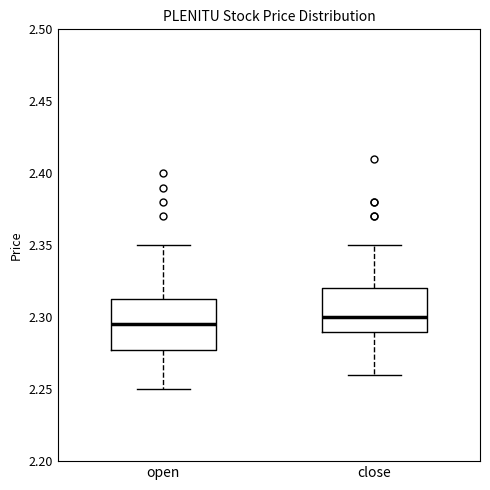

Reading left to right, transcribe this box plot: for each box, give where its median line is, the range the box spans, and where its two whiskers end, as read against the y-axis. The values are not printed on the chart, so give them approximately, as read against the axis.

open: median 2.295, box 2.280 to 2.315, whiskers 2.250 to 2.350
close: median 2.300, box 2.290 to 2.320, whiskers 2.260 to 2.350